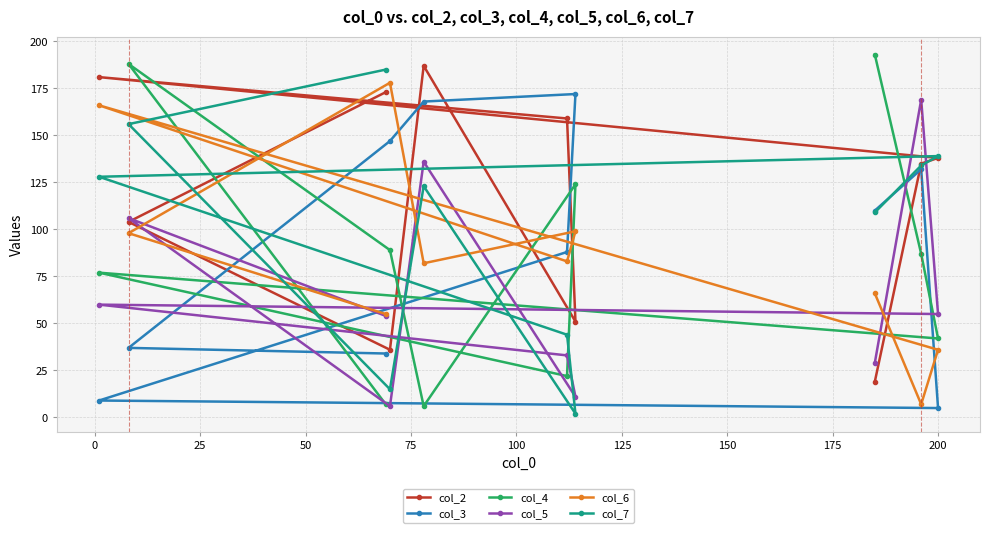

In col_7, how many points are higher than both neighbors (excluding endpoints)?

2